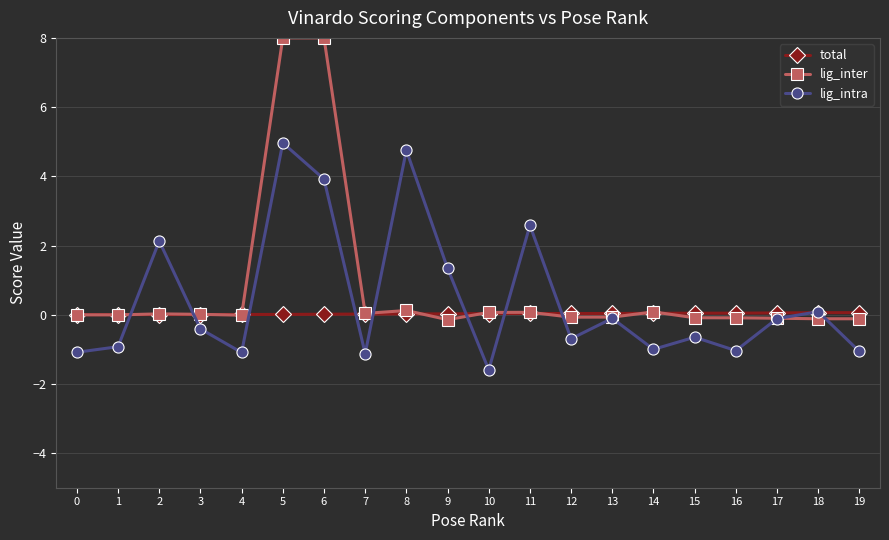

Is it true that total equals 0.0 at 0?

True